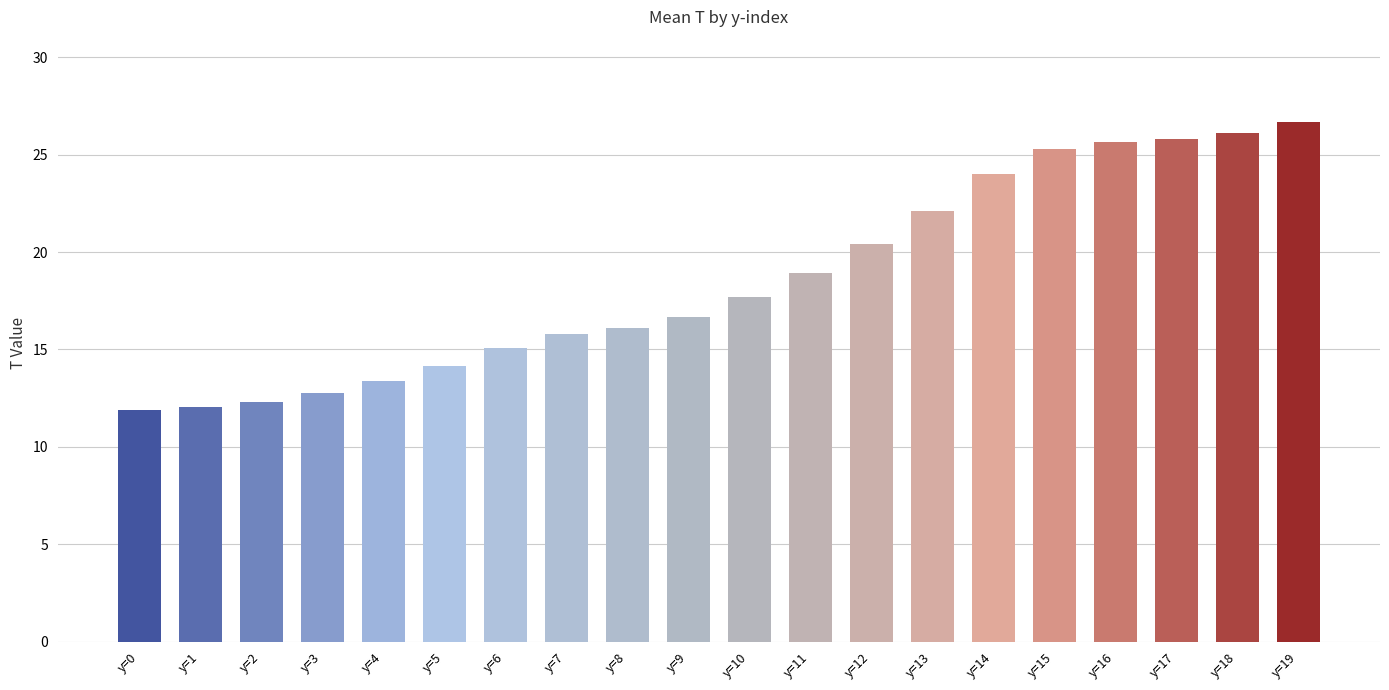

What is the sum of the values at y=13 and y=1?

34.1